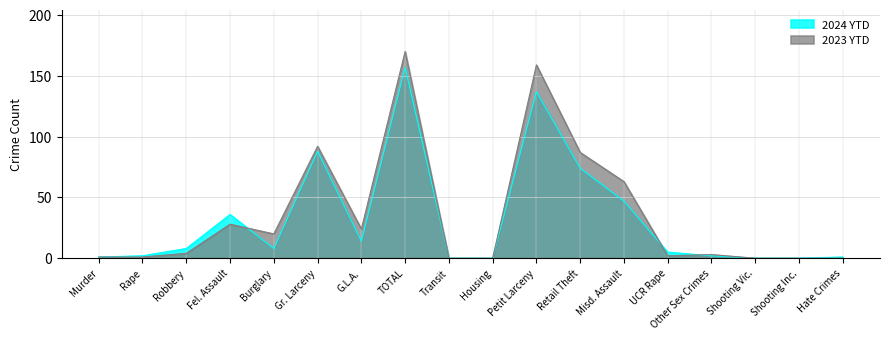

Rank the series by their maximum value, from highest to lowest.

2023 YTD, 2024 YTD